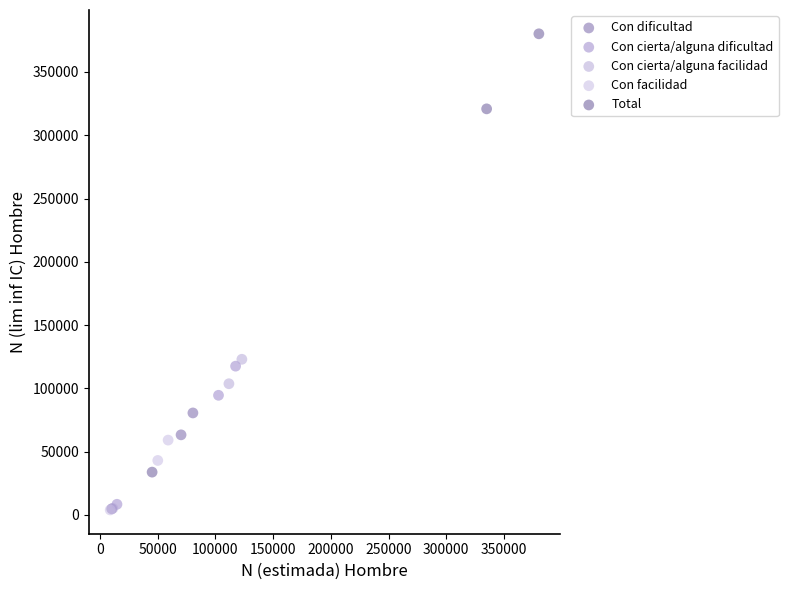

Which series has the largest Y range (max minus min)?

Total